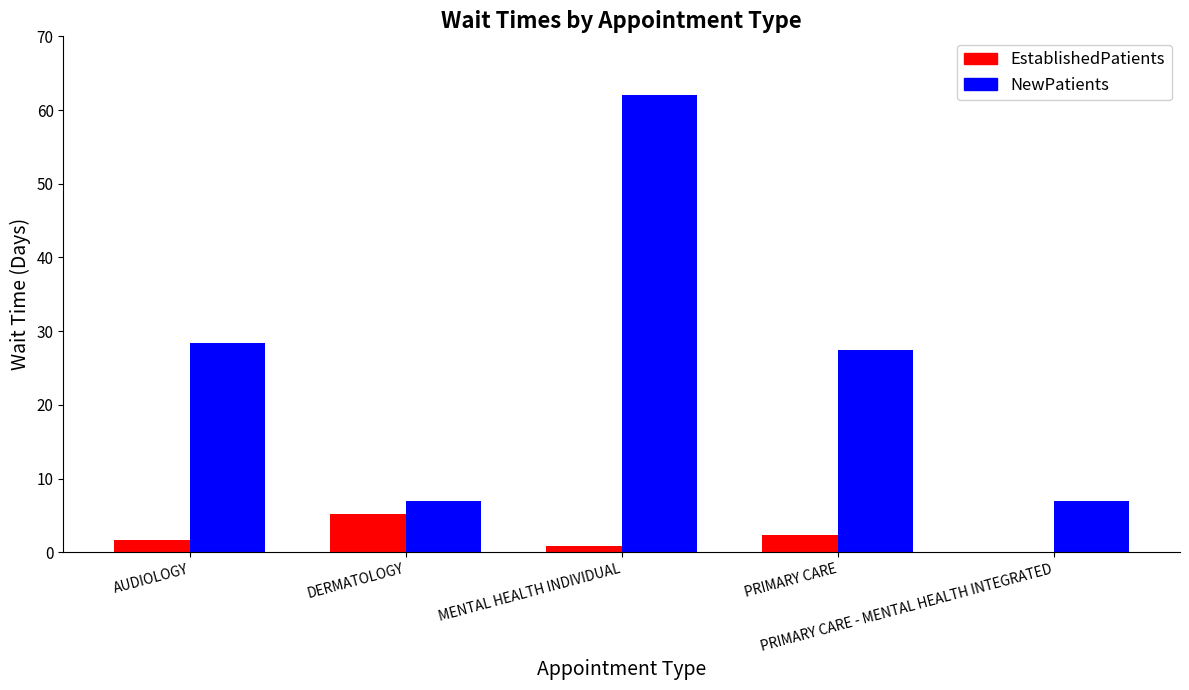

Which series has the widest spread of values?

NewPatients